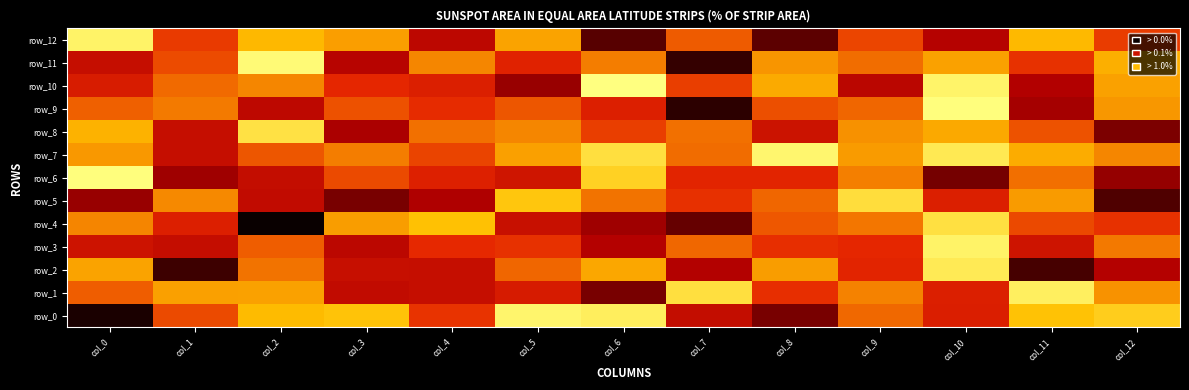

What is the average value of the row_3 series?

101